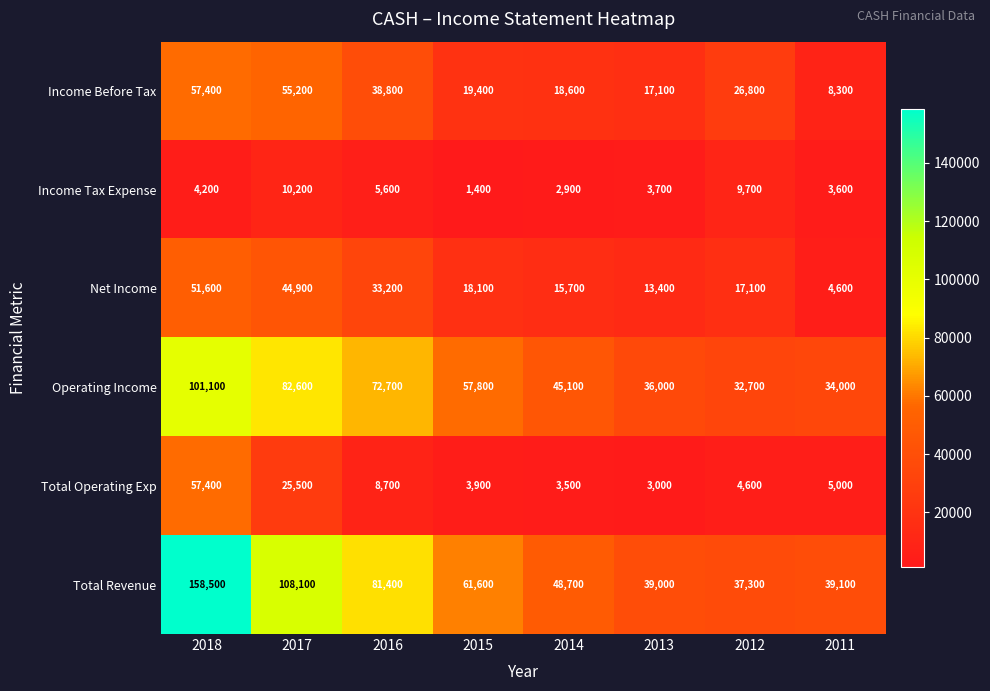

What is the sum of the Operating Income values at 2014 and 2018?

146200